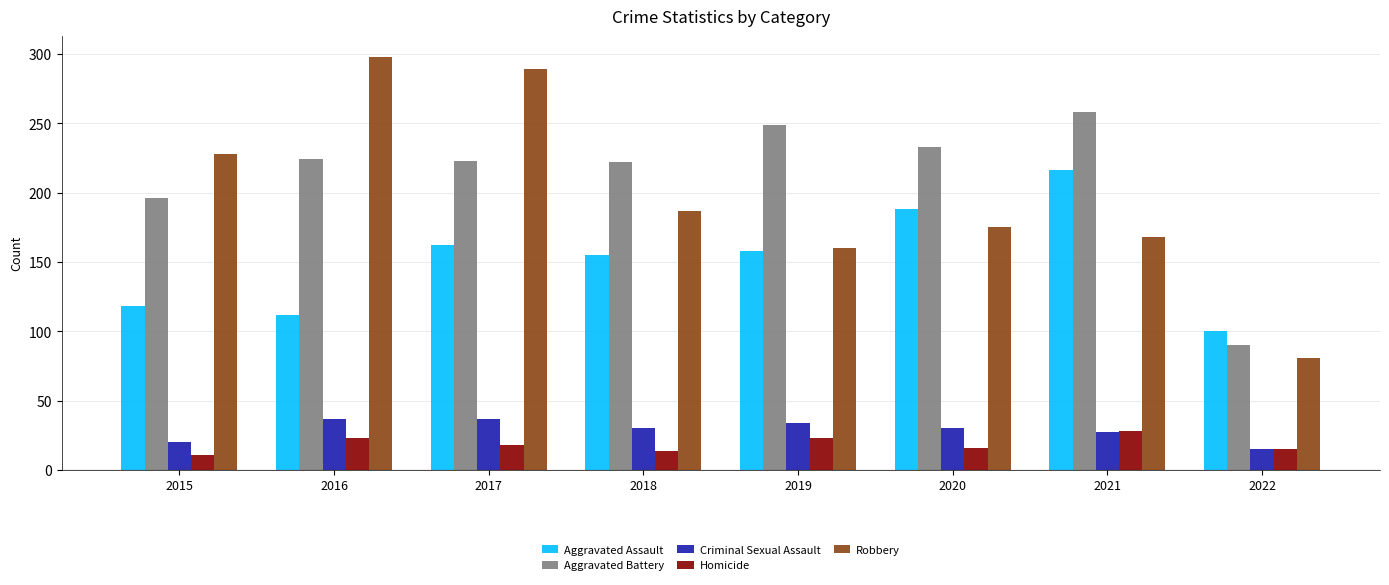

How many series are shown in this chart?

5